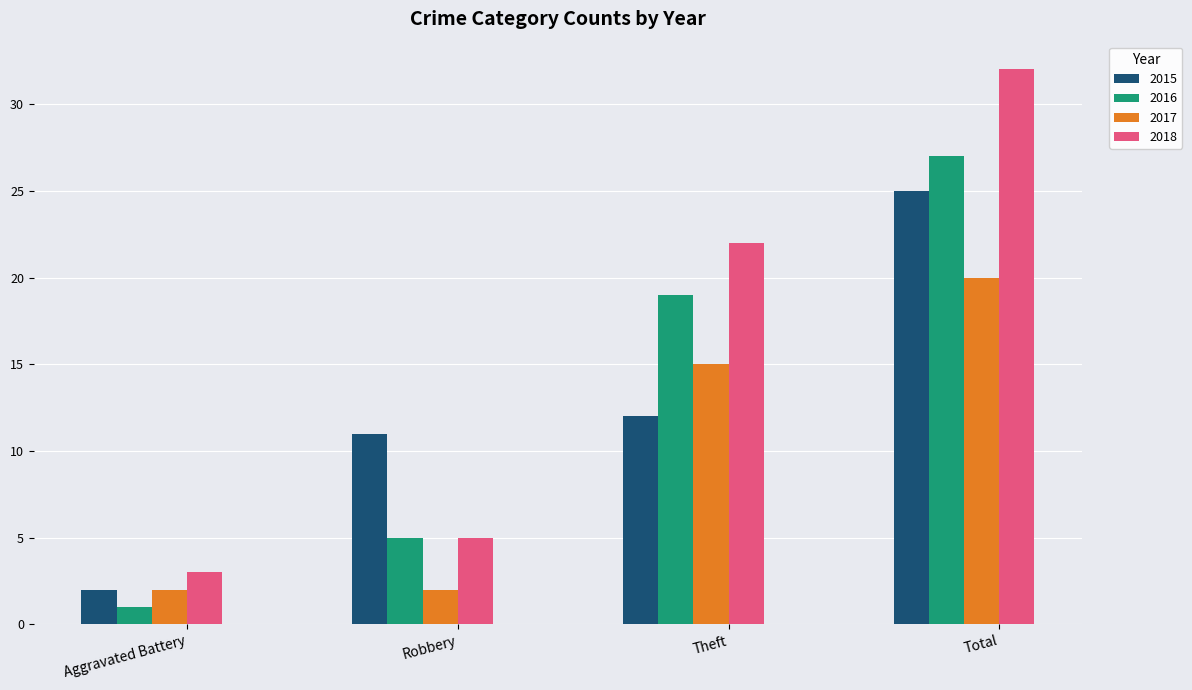

Is it true that 2018 equals 22 at Theft?

True